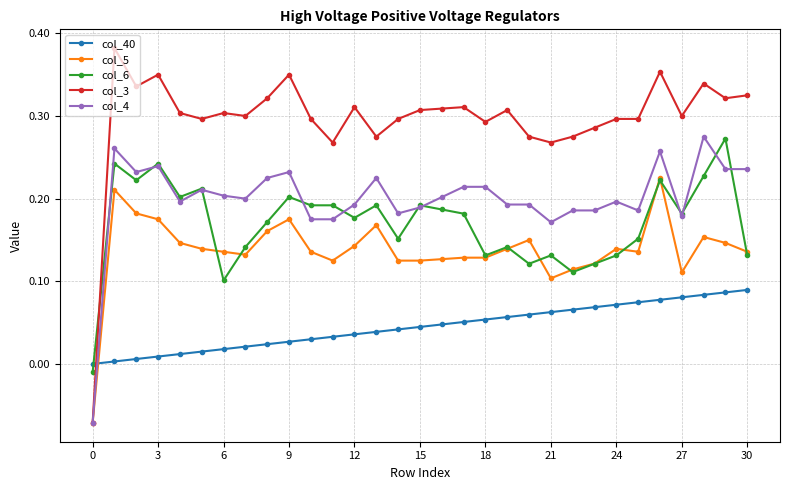

How many intersections are there between col_40 and col_5?

1